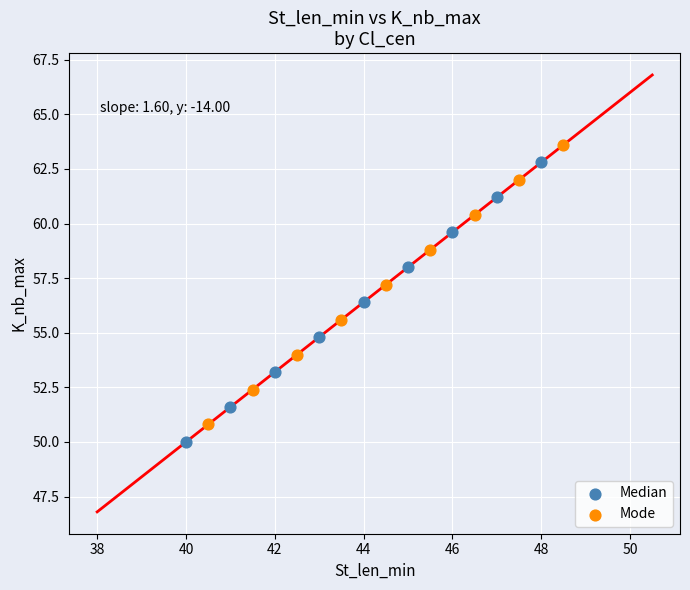

Which series contains the highest Y value?

Mode